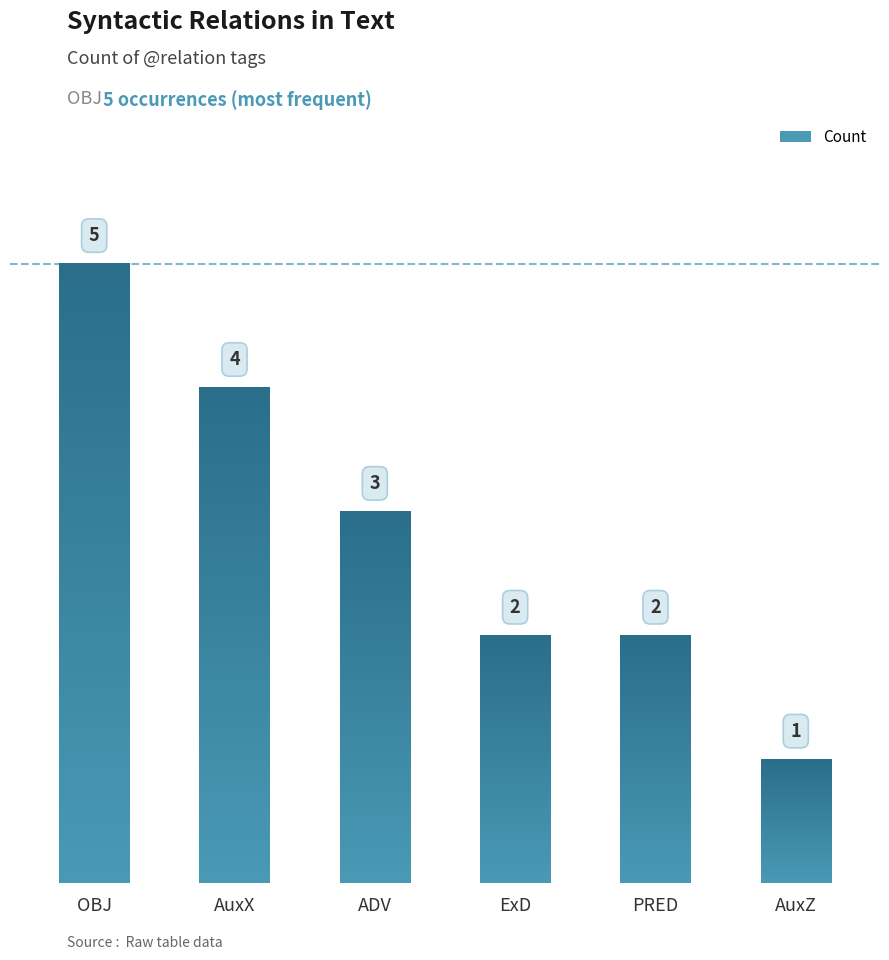

What is the difference between the values at AuxZ and PRED?

1